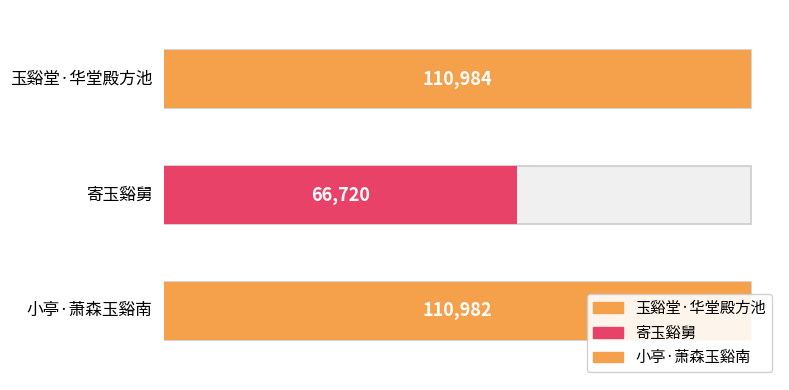

What is the average value?

96229